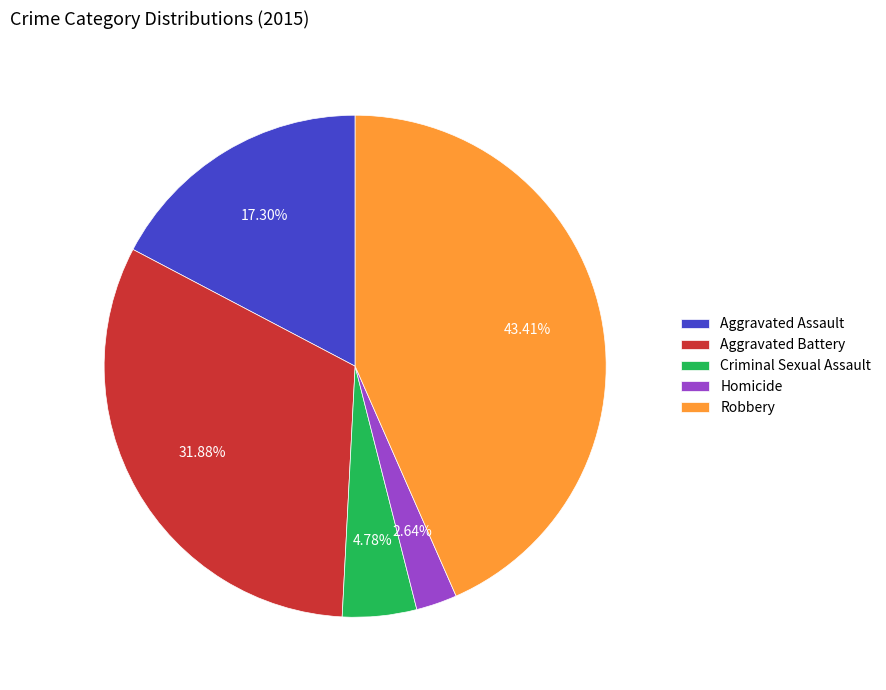

What is the ratio of the value at Homicide to the value at Criminal Sexual Assault?

0.6